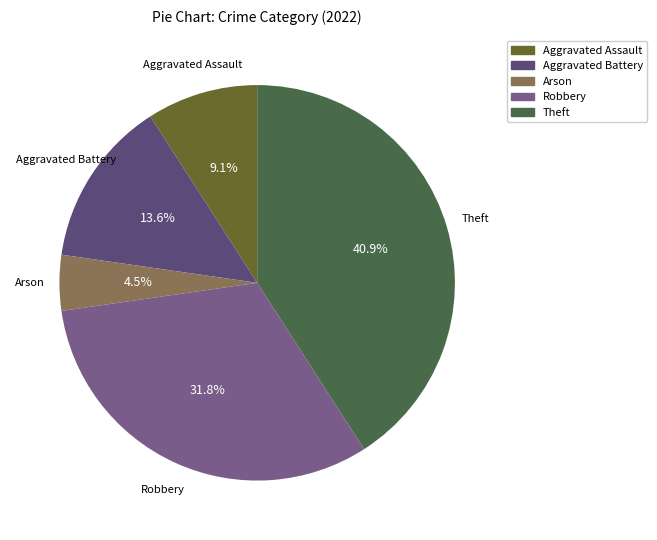

To the nearest percent, what is the difference between the Robbery and Aggravated Assault slice percentages?

23%